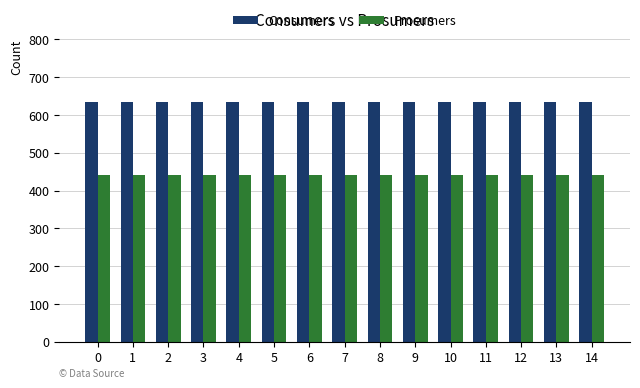

List the series in order of their overall mean, highest first.

Consumers, Prosumers